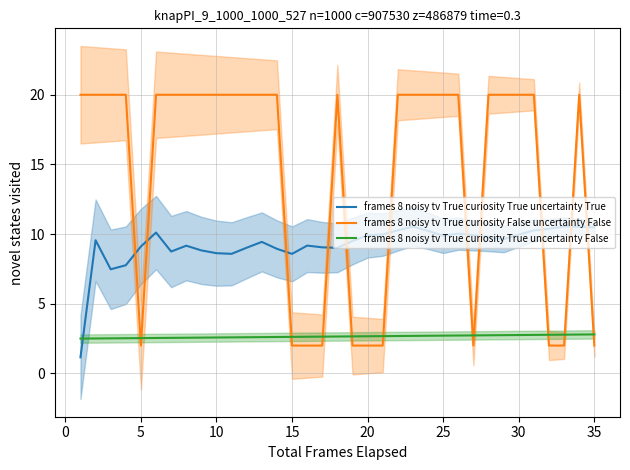

How many lines are shown in the chart?

3